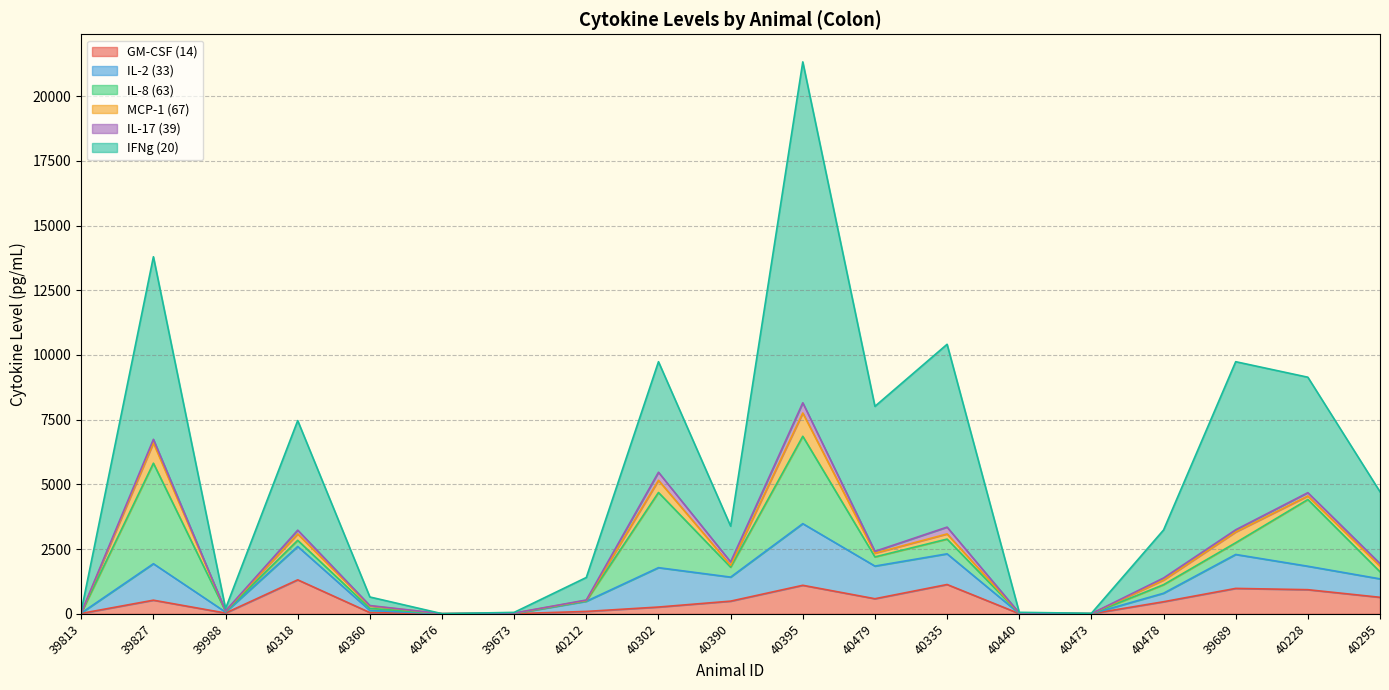

At which label does IFNg (20) first exceed 1854?

39827